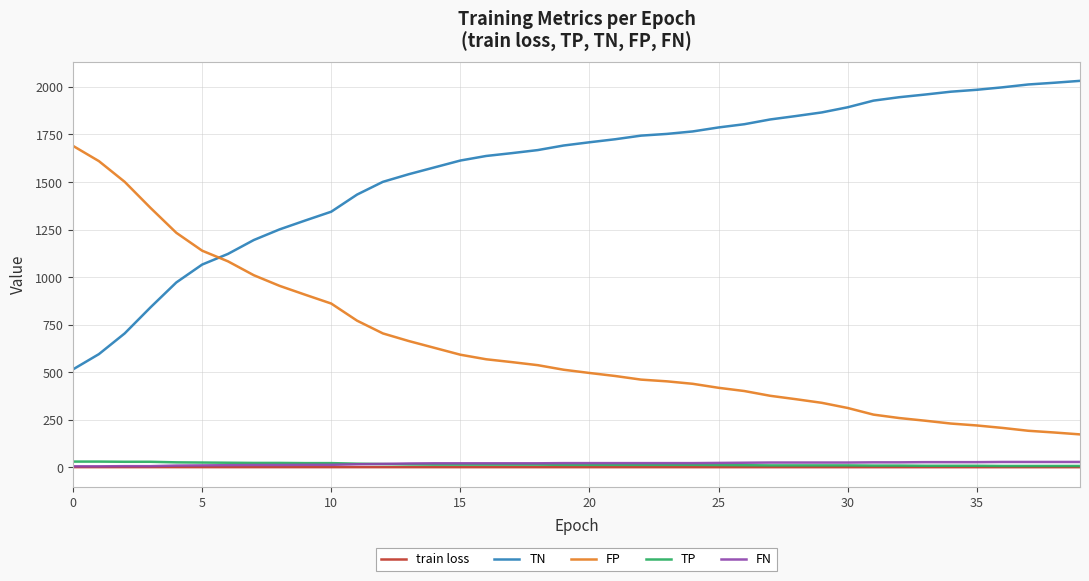

True or false: TP and FP cross at least once.

False